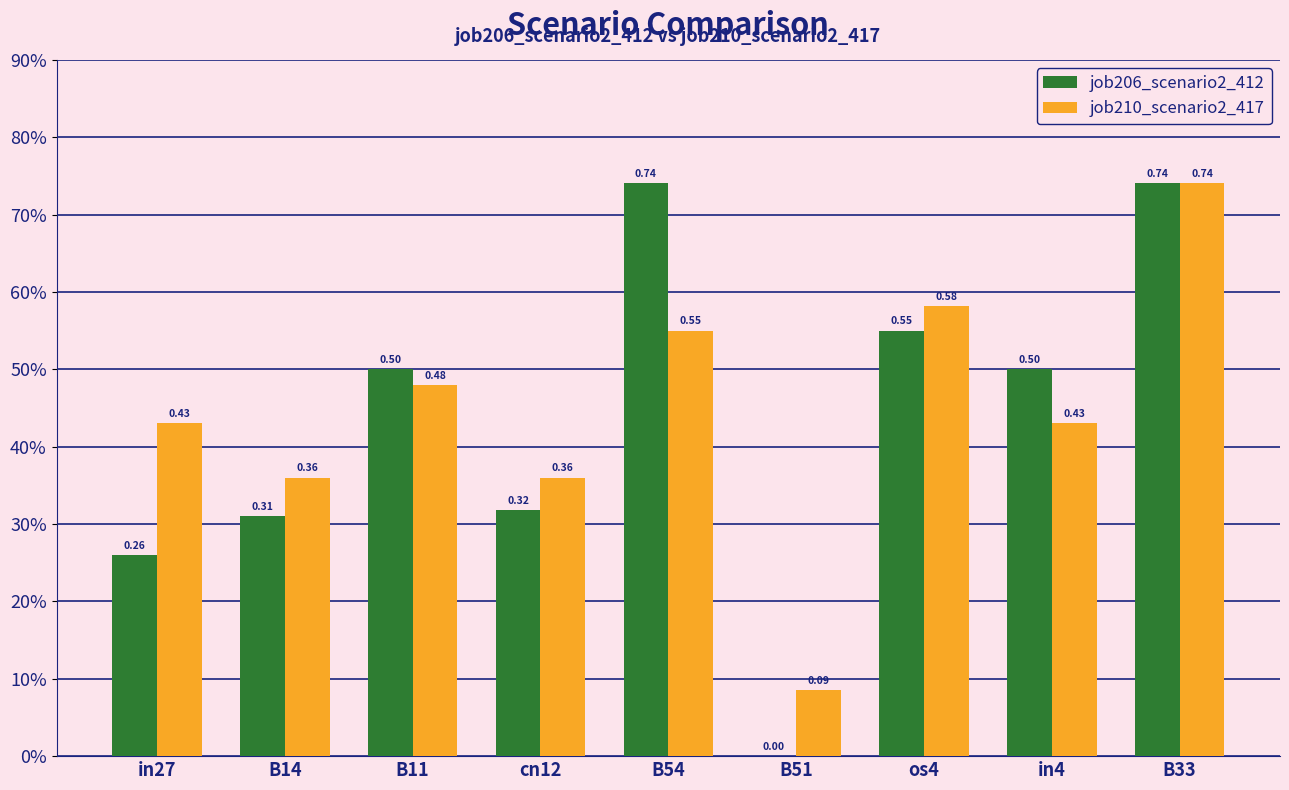

What are all the series names shown in the legend?

job206_scenario2_412, job210_scenario2_417